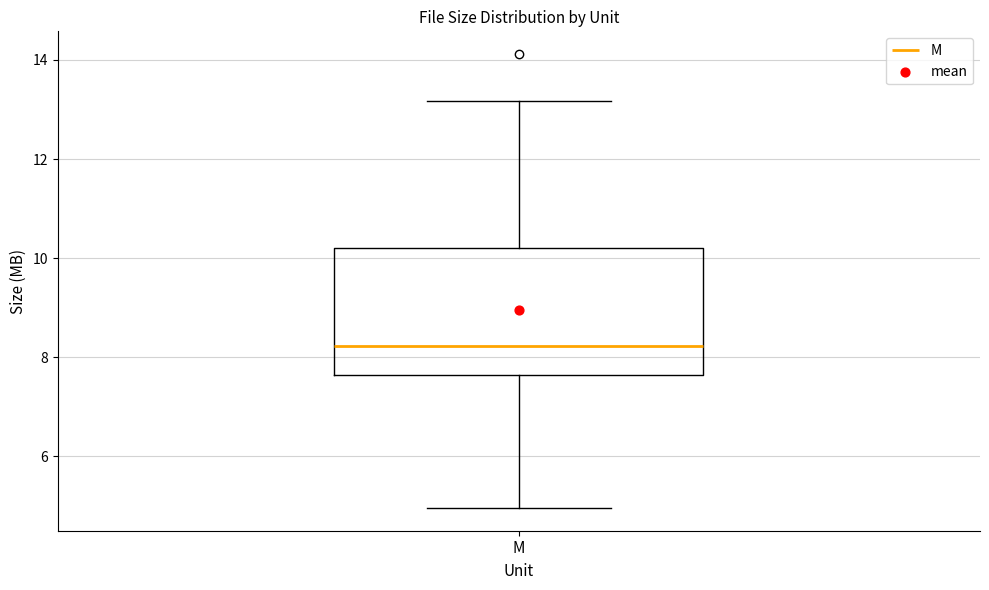

Read this box plot against the y-axis: the position of the median line, the range covered by the box, and the ends of both whiskers. The values are not printed on the chart, so give them approximately, as read against the axis.

median 8.2, box 7.6 to 10.2, whiskers 5.0 to 13.2